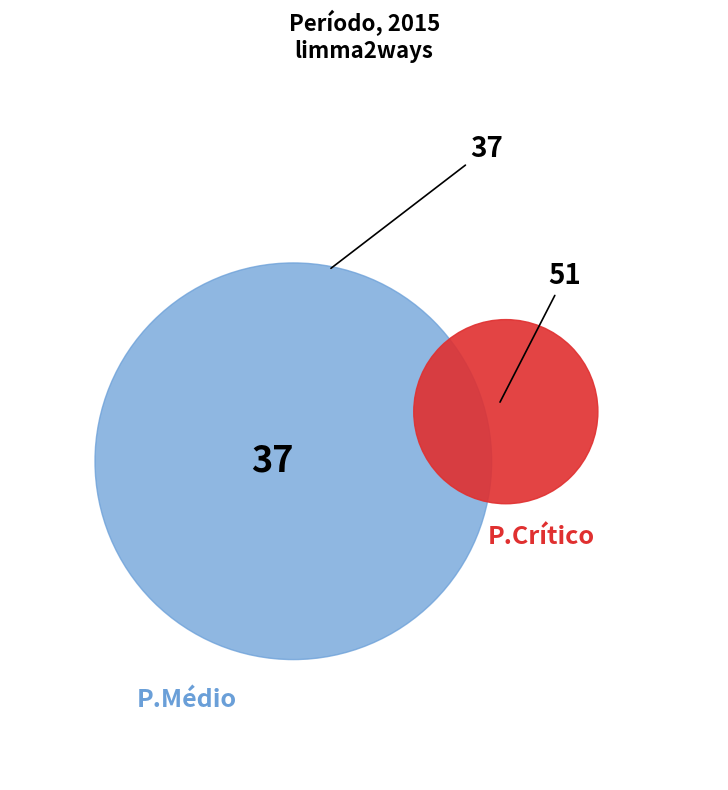

To the nearest percent, what percentage of the pie is P.Médio?

42%